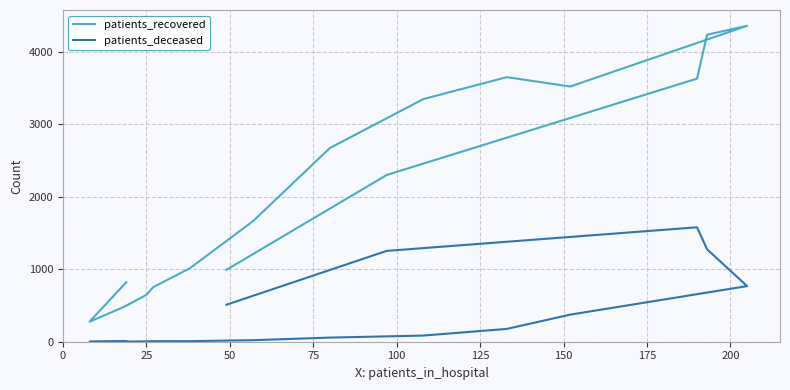

Does the chart display data point markers on the line(s)?

No